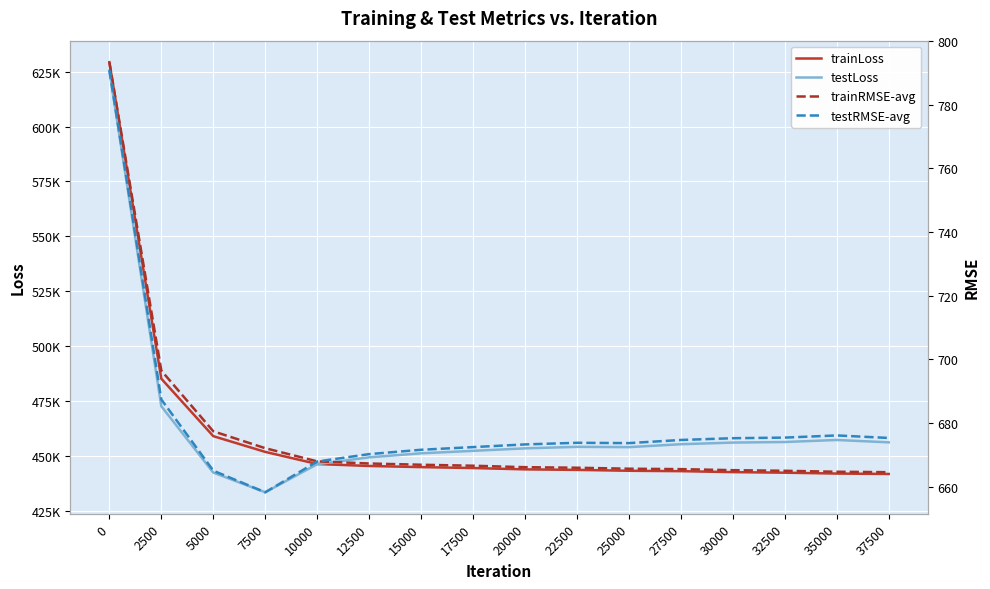

What is the sum of all testRMSE-avg values?

10881.7